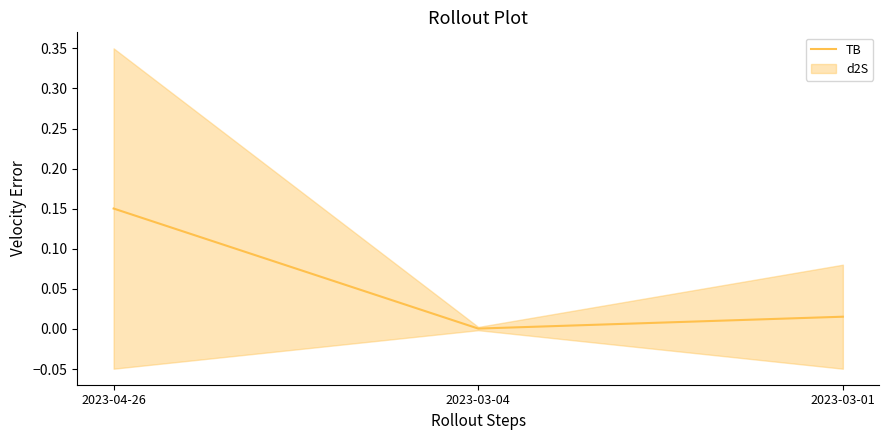

What is the sum of all values?

0.2